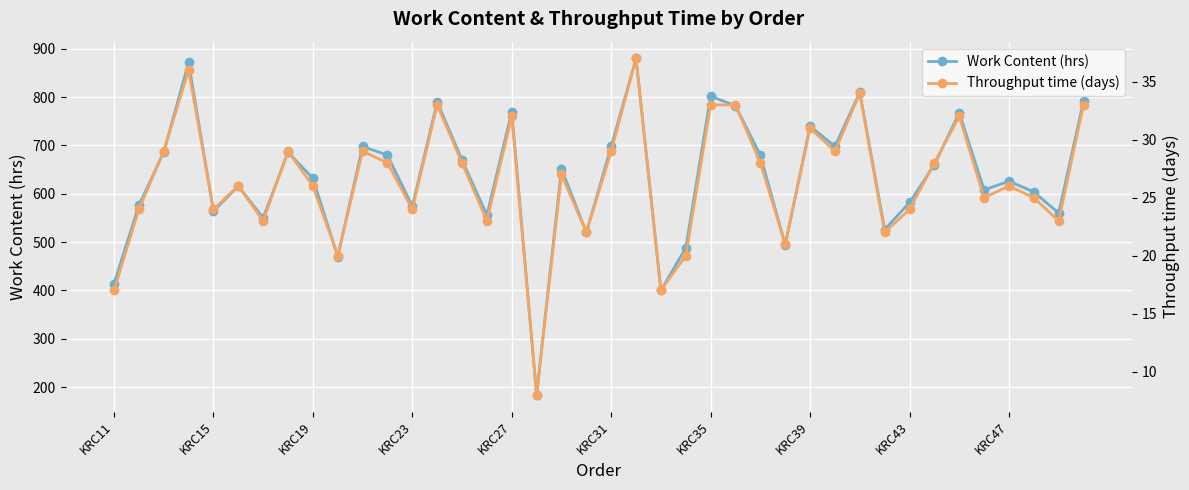

Reading left to right, what are all the values shown in this chart?

Work Content (hrs): 414	576	686	872	564	616	550	686	632	470	698	680	574	790	670	556	770	184	652	520	698	880	400	488	802	782	680	494	740	698	810	526	582	660	768	608	626	604	560	792
Throughput time (days): 17	24	29	36	24	26	23	29	26	20	29	28	24	33	28	23	32	8	27	22	29	37	17	20	33	33	28	21	31	29	34	22	24	28	32	25	26	25	23	33